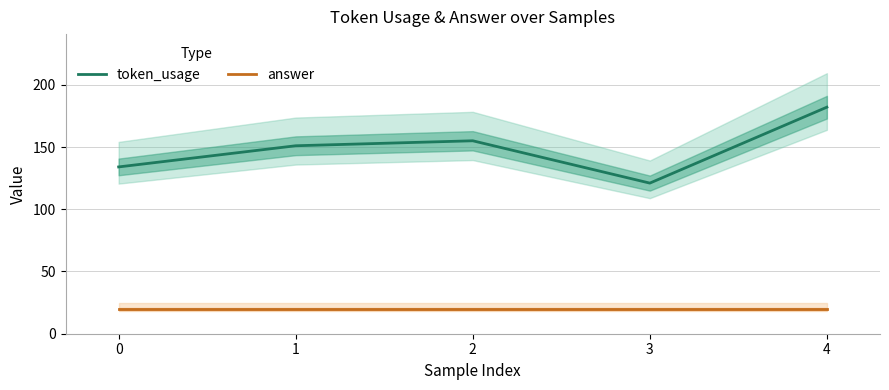

Rank the series by their maximum value, from lowest to highest.

answer, token_usage